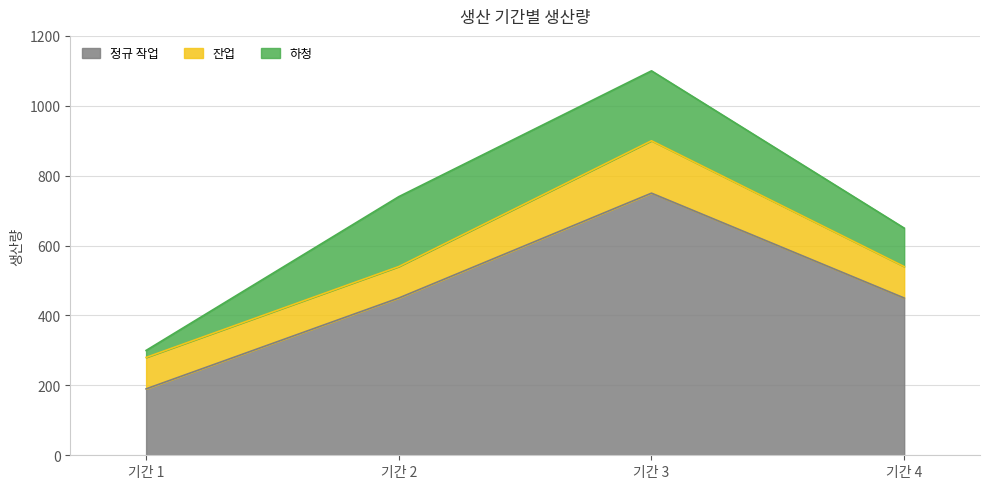

How many lines are shown in the chart?

3